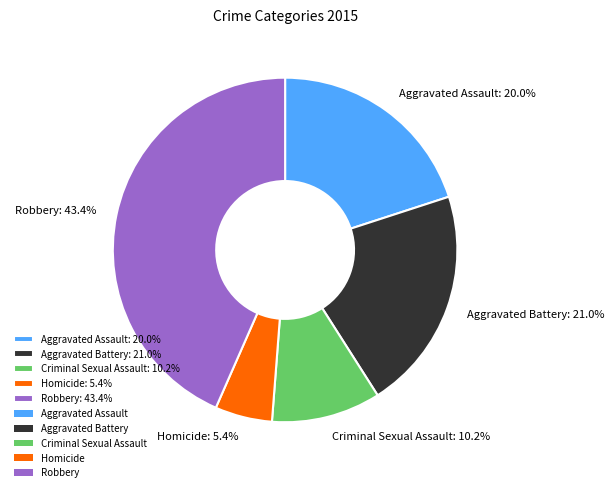

How many segments does this pie chart have?

5